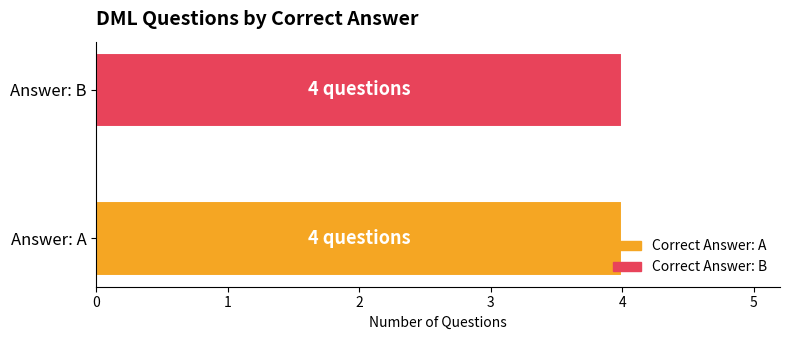

Which series has the largest range (max minus min)?

B